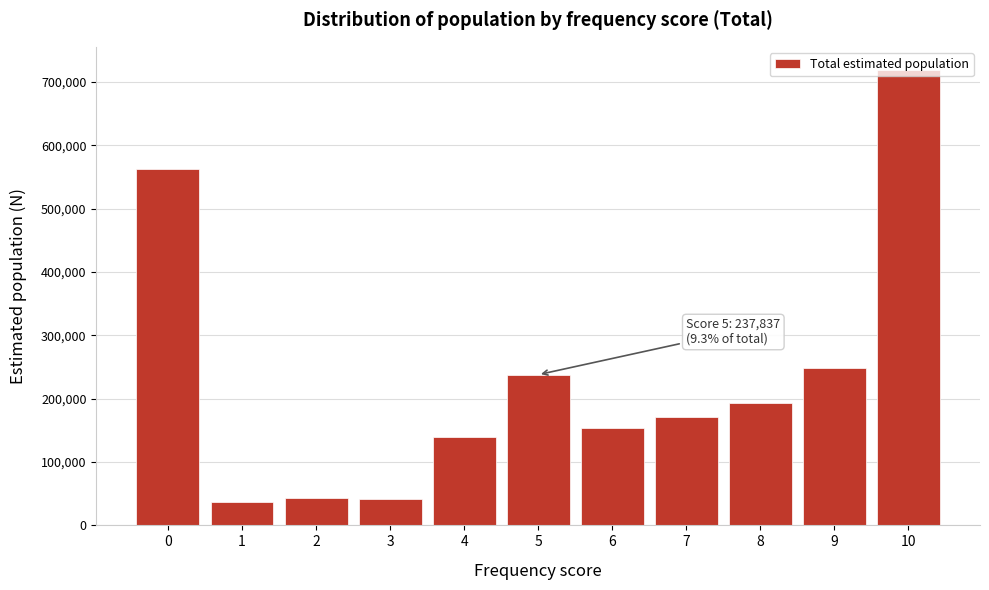

What is the sum of the values at 1 and 5?

275486